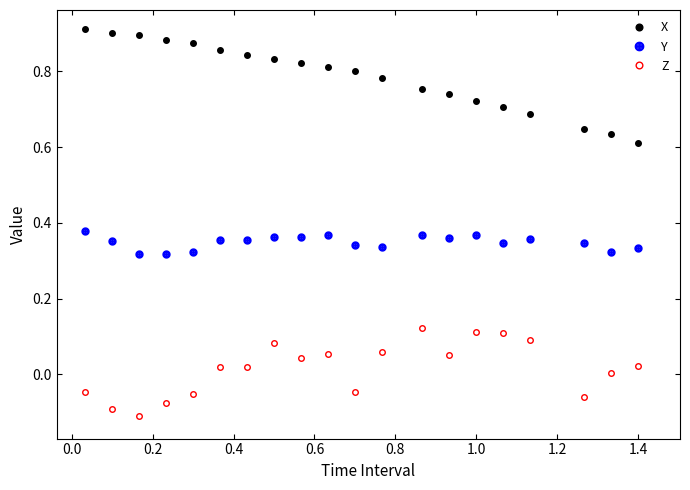

True or false: X and Z cross at least once.

False